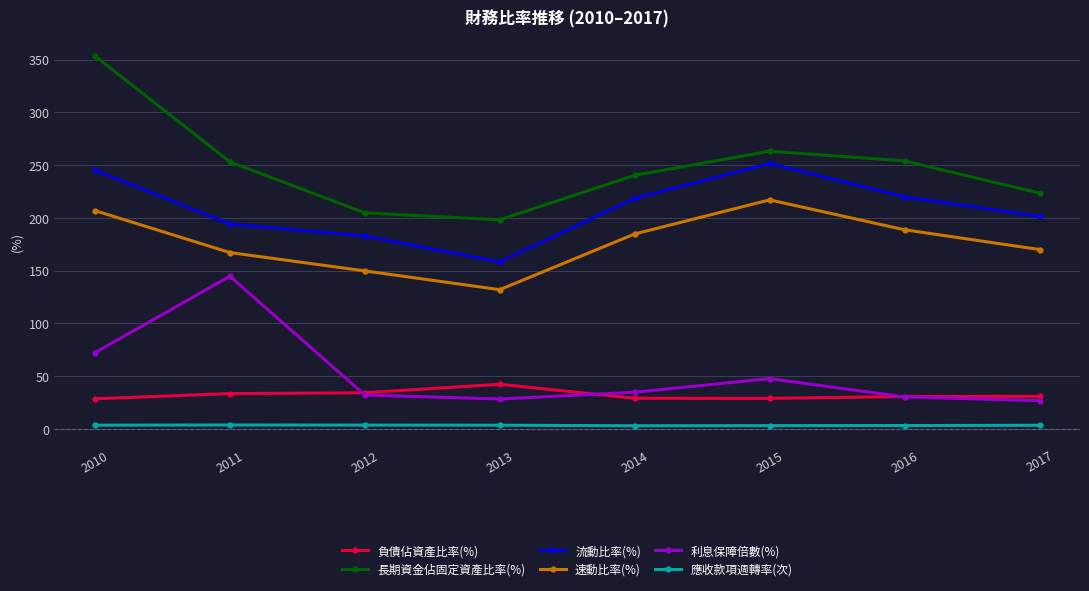

Where is the first local maximum for 速動比率(%)?

2015